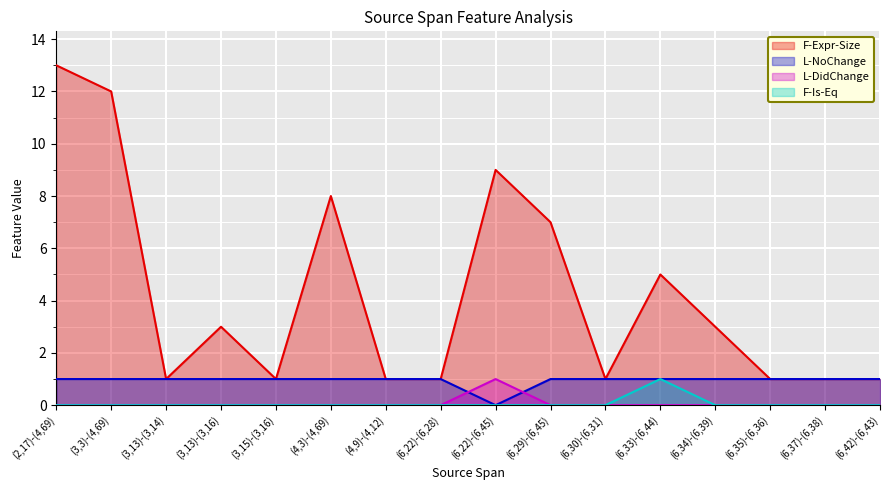

Rank the series by their maximum value, from highest to lowest.

F-Expr-Size, L-NoChange, L-DidChange, F-Is-Eq